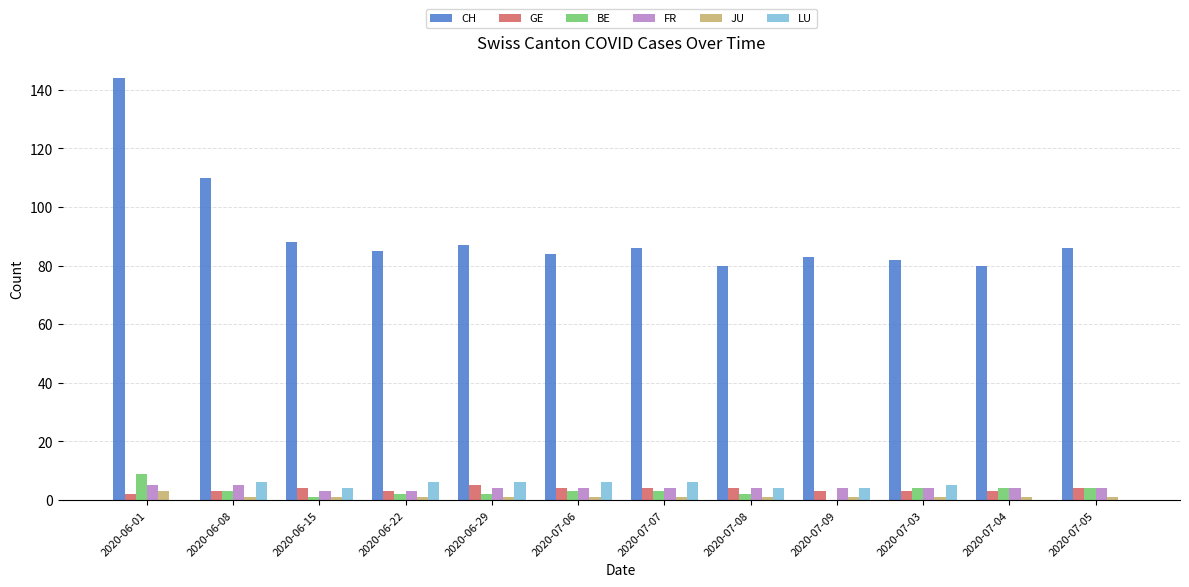

What are all the series names shown in the legend?

CH, GE, BE, FR, JU, LU